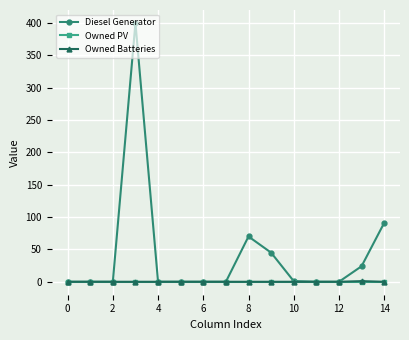

What is the greatest value displayed?

400